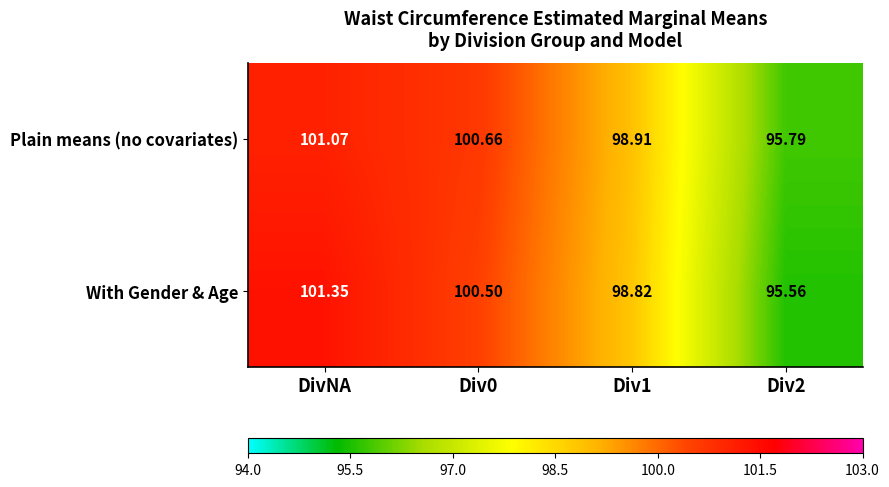

What is the total value across all series at Div2?

191.4